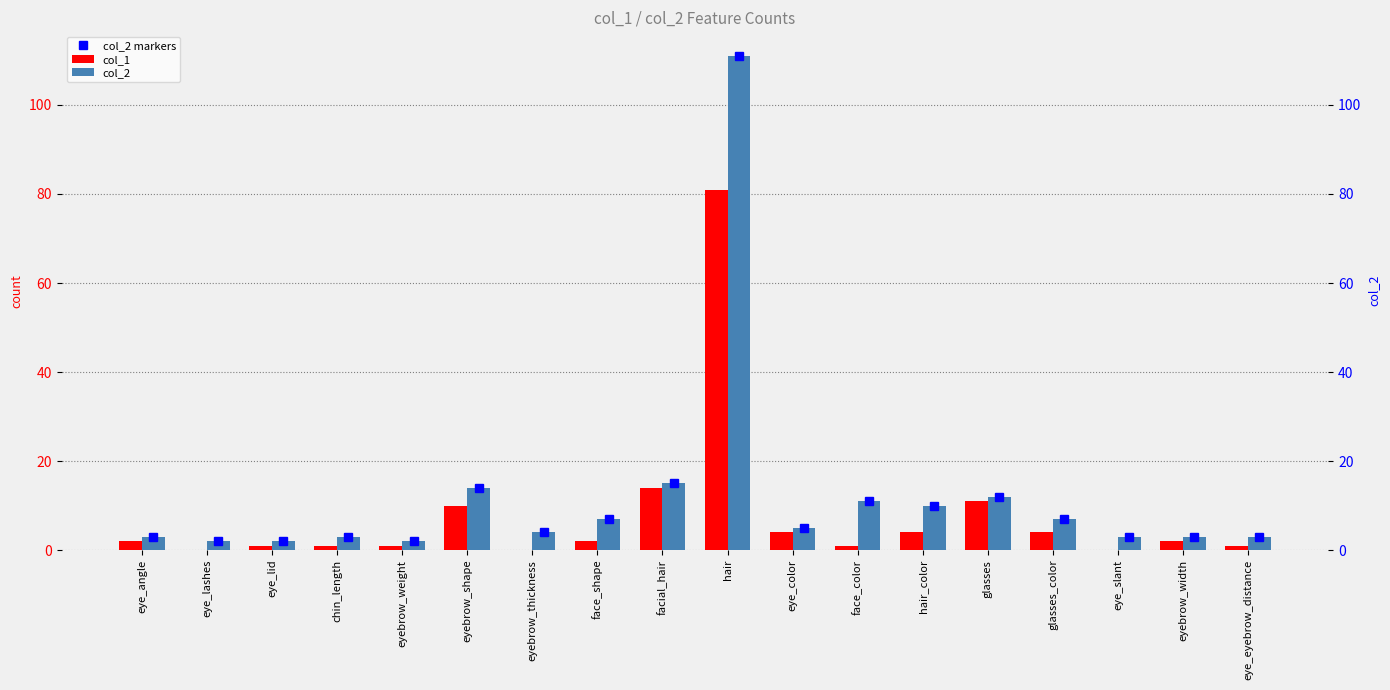

At how many categories does at least one series exceed 74?

1